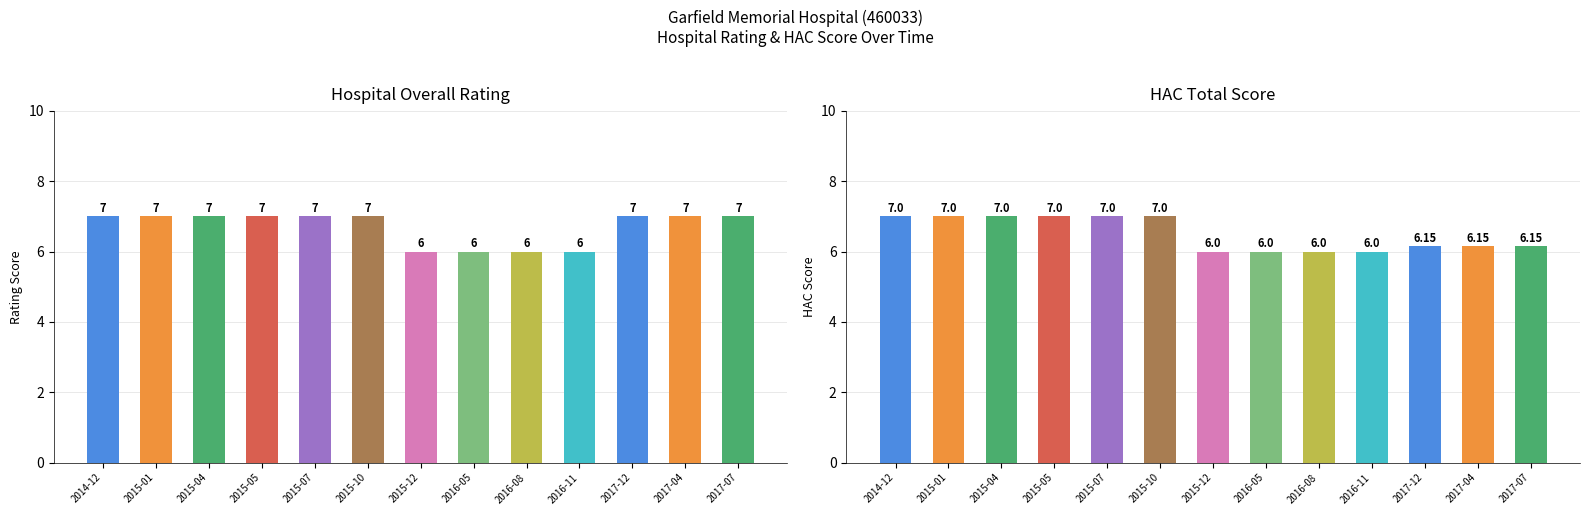

List the series in order of their peak value, lowest first.

Hospital Overall Rating, HAC Total Score